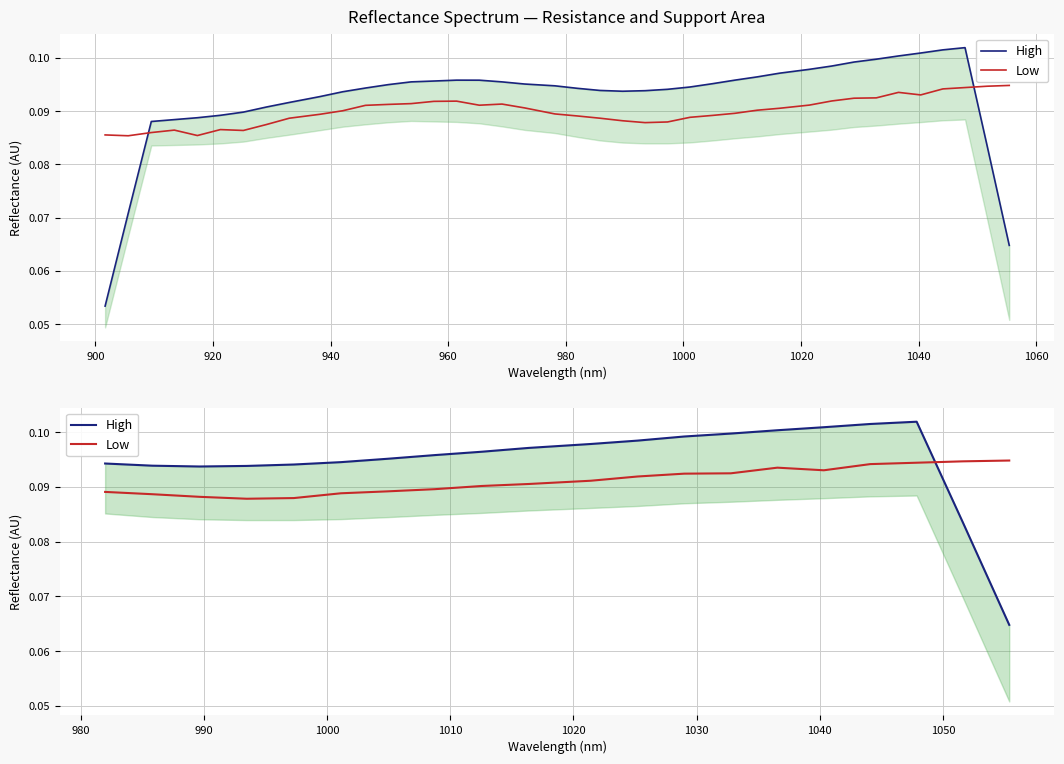

What is the greatest value displayed?

0.1